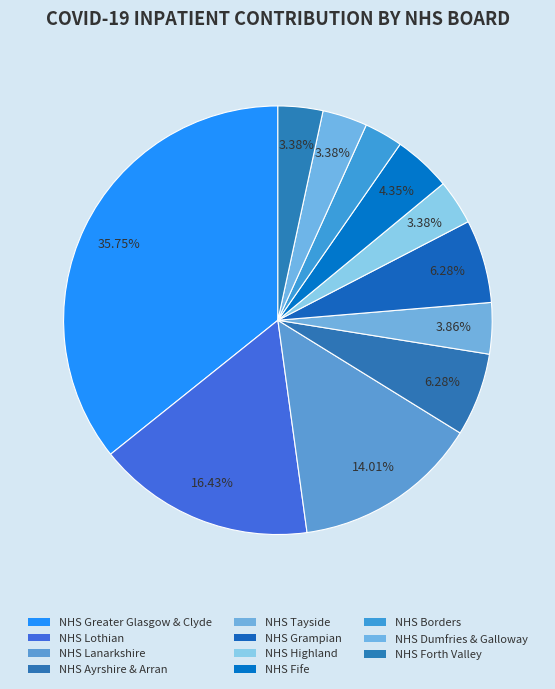

True or false: NHS Lothian accounts for 16% of the total.

True